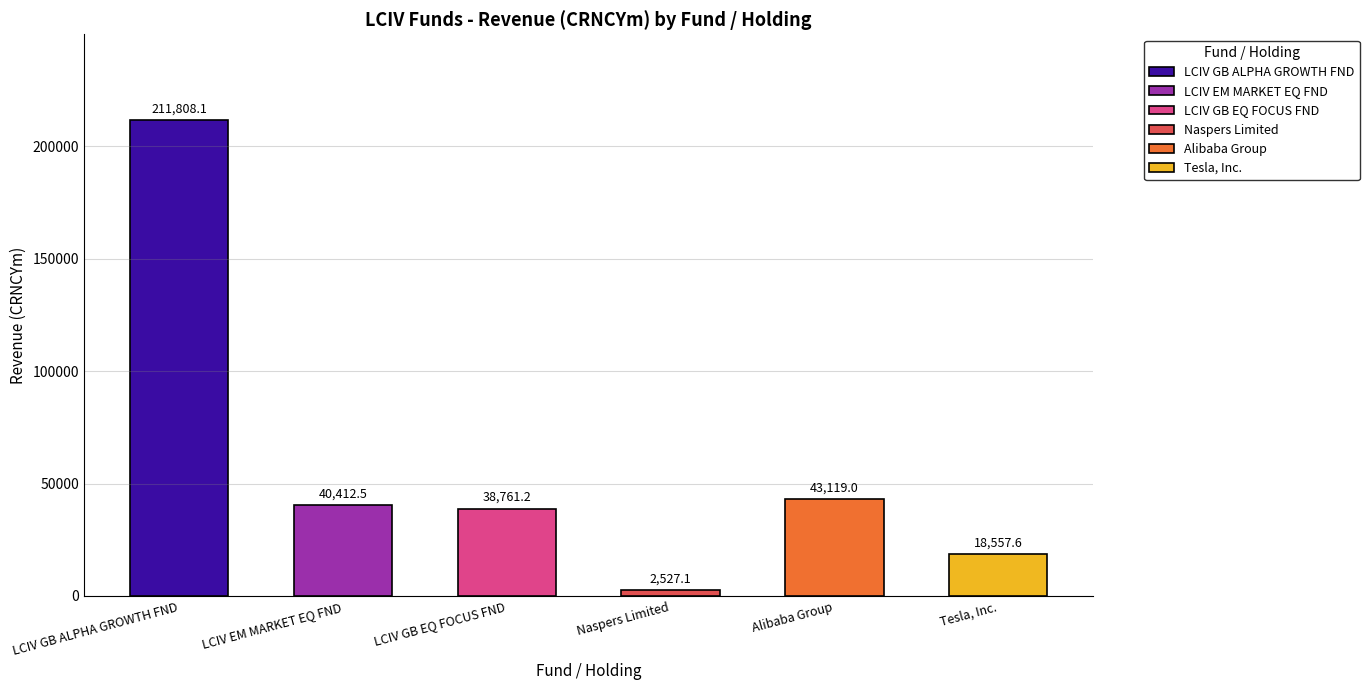

Between Alibaba Group and LCIV GB ALPHA GROWTH FND, which is larger?

LCIV GB ALPHA GROWTH FND